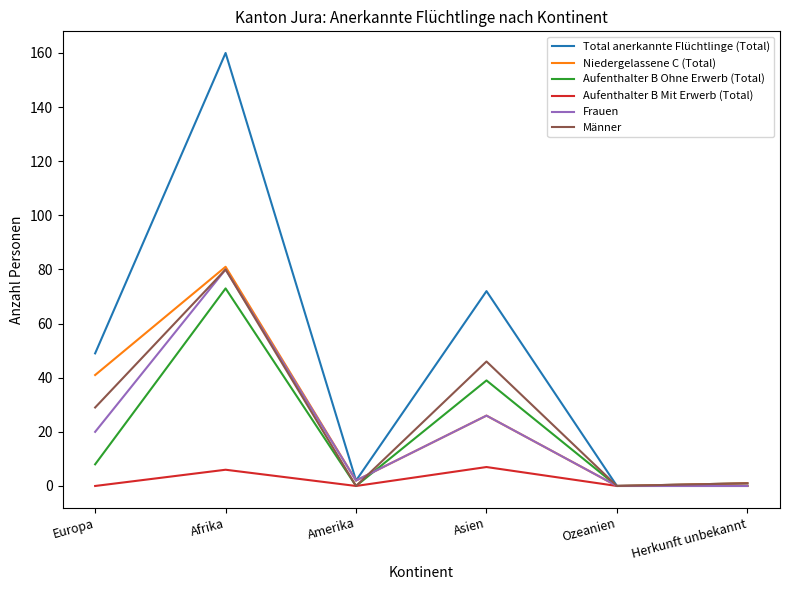

What is the difference between the highest and lowest values at Asien?

65